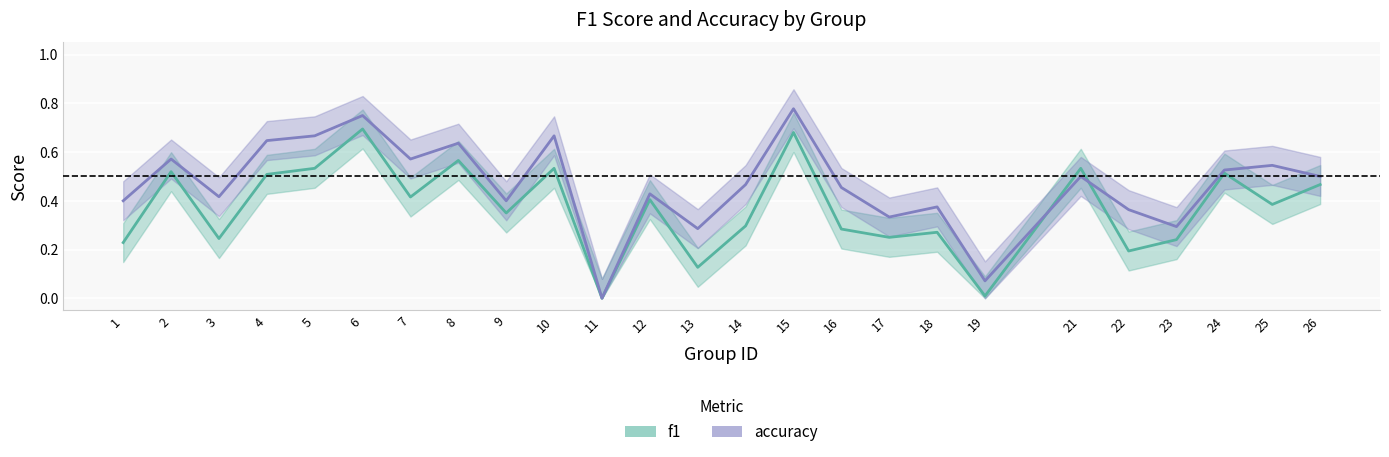

Reading left to right, extract all data points from this chart.

f1: 0.2	0.5	0.2	0.5	0.5	0.7	0.4	0.6	0.3	0.5	0.0	0.4	0.1	0.3	0.7	0.3	0.2	0.3	0.0	0.5	0.2	0.2	0.5	0.4	0.5
accuracy: 0.4	0.6	0.4	0.6	0.7	0.8	0.6	0.6	0.4	0.7	0.0	0.4	0.3	0.5	0.8	0.5	0.3	0.4	0.1	0.5	0.4	0.3	0.5	0.5	0.5